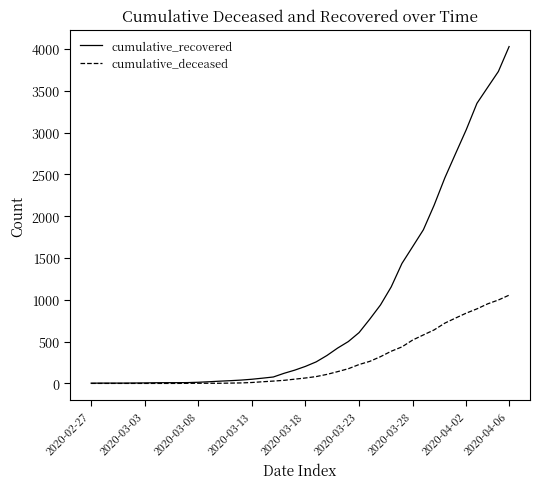

Which series has the largest range (max minus min)?

cumulative_recovered